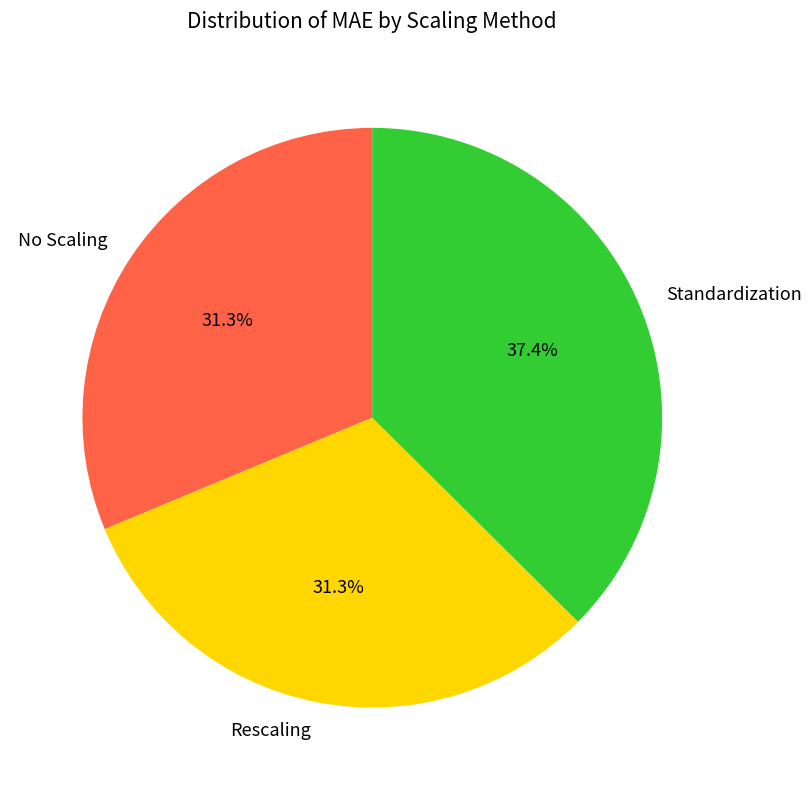

To the nearest percent, what portion does Standardization represent?

37%